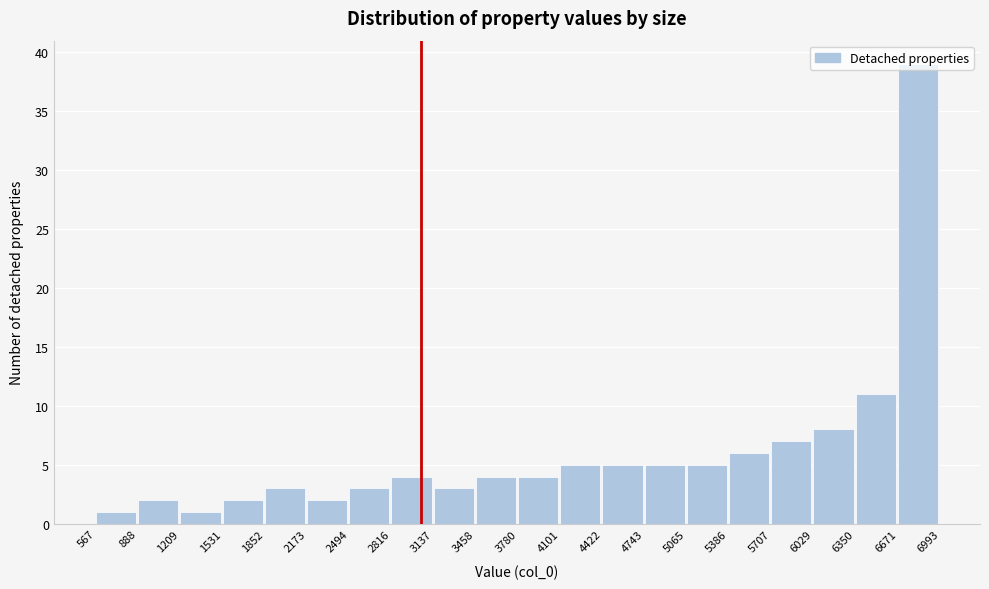

Which range on the x-axis has the tallest bar?

6671 to 6993